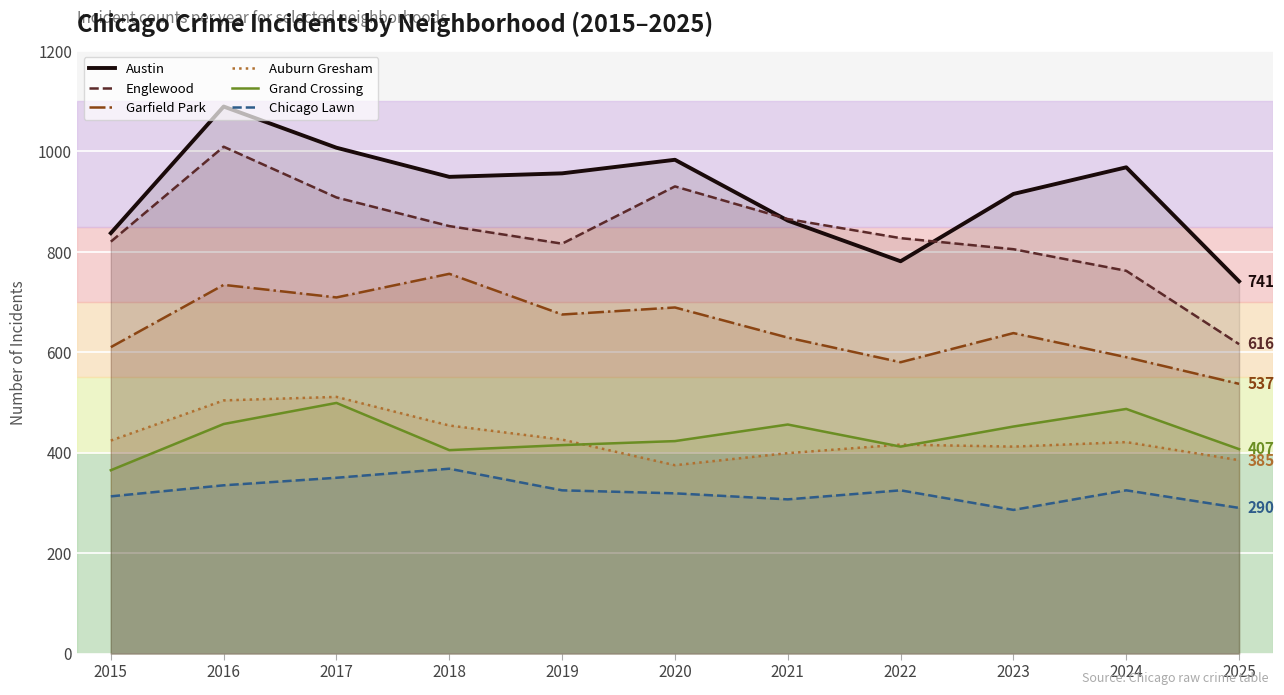

True or false: Garfield Park and Auburn Gresham cross at least once.

False